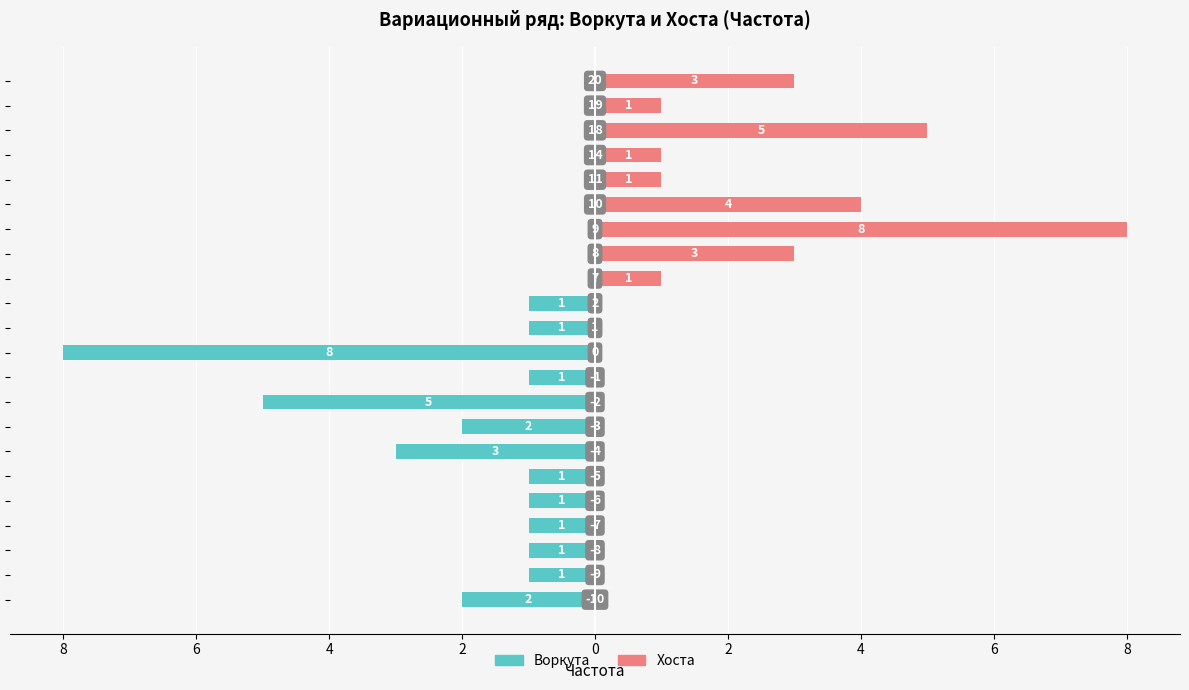

True or false: Хоста has a value of 1 at 20.

False